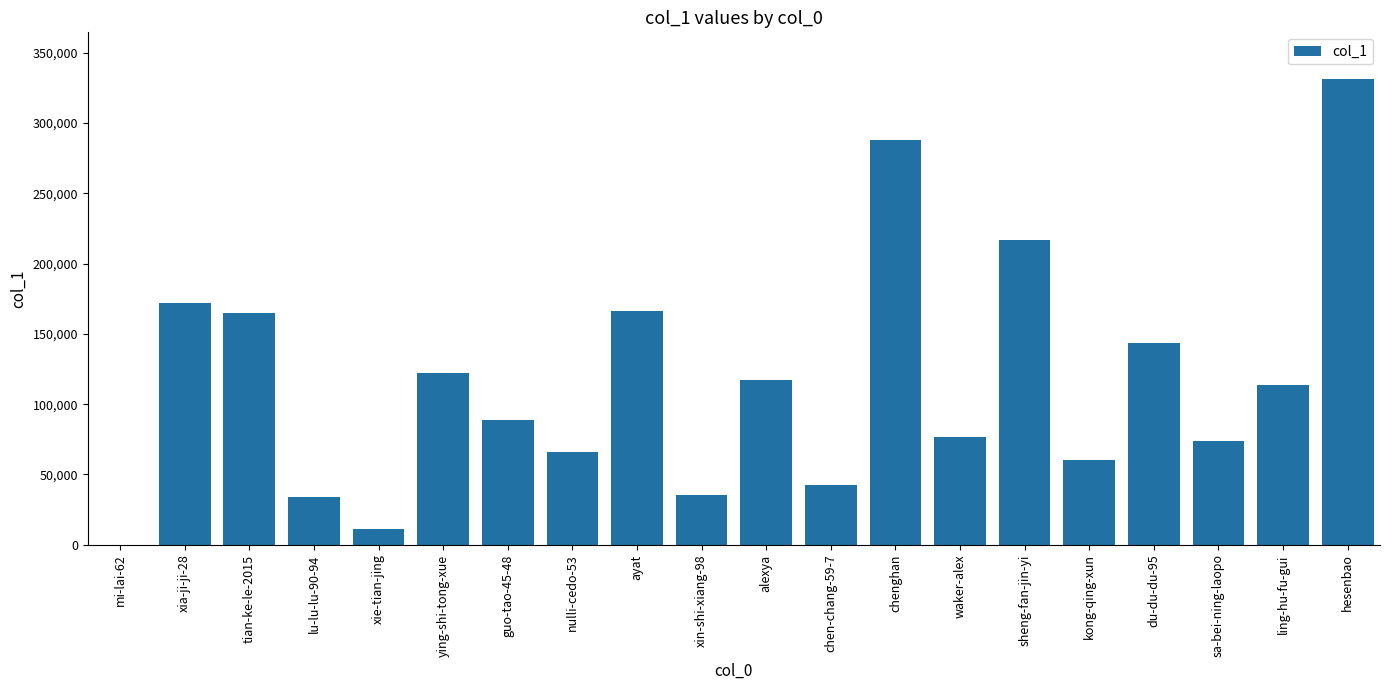

Reading left to right, extract all data points from this chart.

mi-lai-62=8	xia-ji-ji-28=172137	tian-ke-le-2015=164814	lu-lu-lu-90-94=34074	xie-tian-jing=11054	ying-shi-tong-xue=122547	guo-tao-45-48=88765	nulli-cedo-53=65685	ayat=166650	xin-shi-xiang-98=35602	alexya=117563	chen-chang-59-7=42457	chenghan=287666	waker-alex=76426	sheng-fan-jin-yi=217180	kong-qing-xun=60333	du-du-du-95=143416	sa-bei-ning-laopo=73555	ling-hu-fu-gui=113355	hesenbao=331457